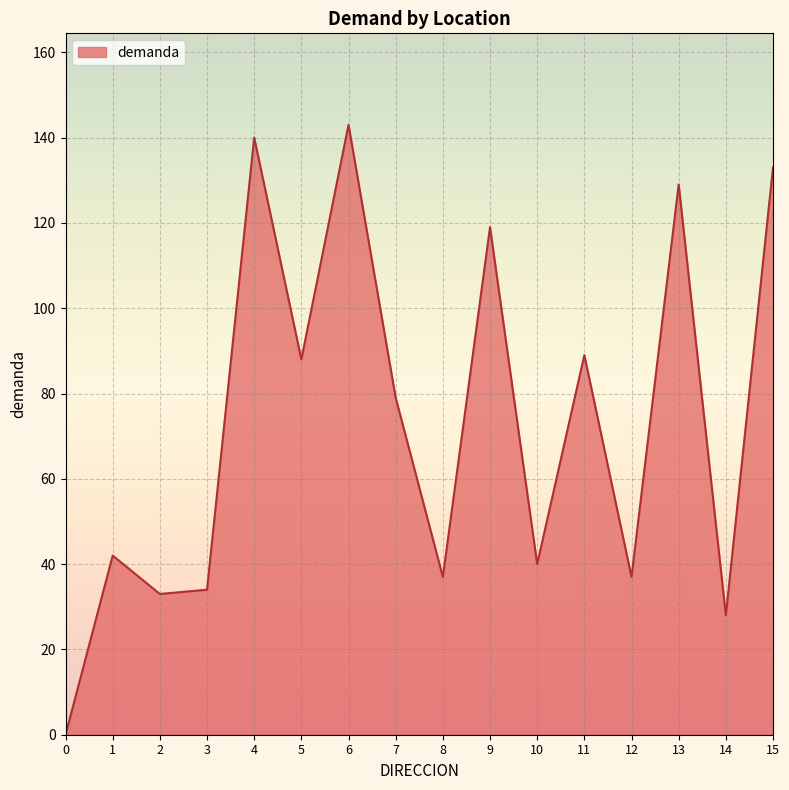

Does the chart display data point markers on the line(s)?

No